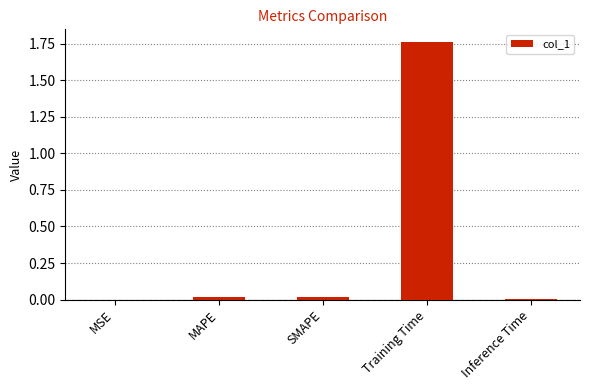

What is the average value?

0.4